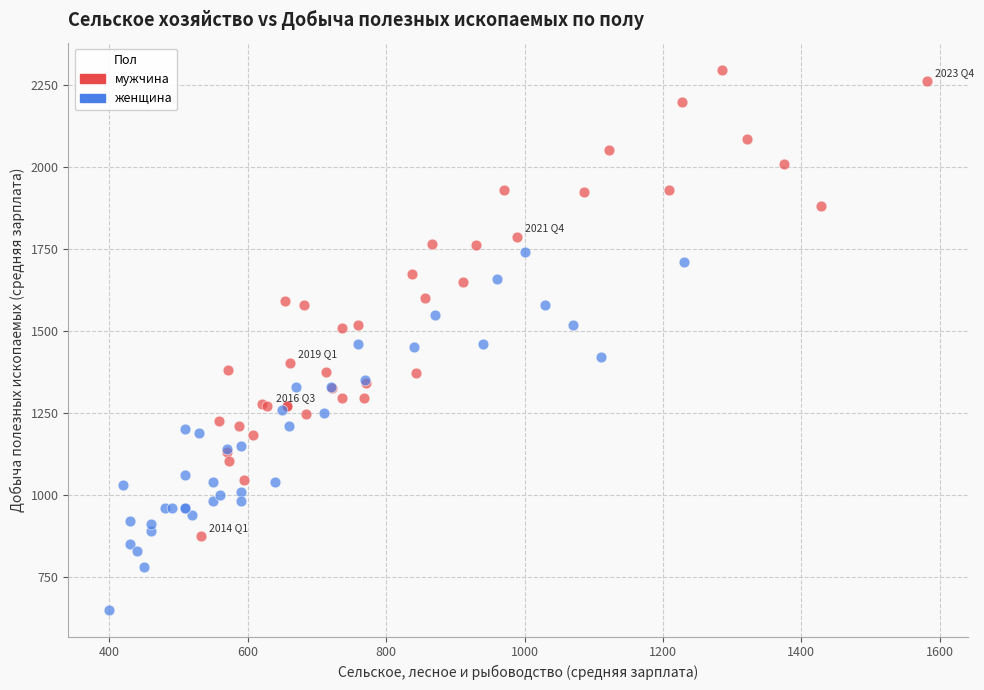

What are all the series names shown in the legend?

мужчина, женщина